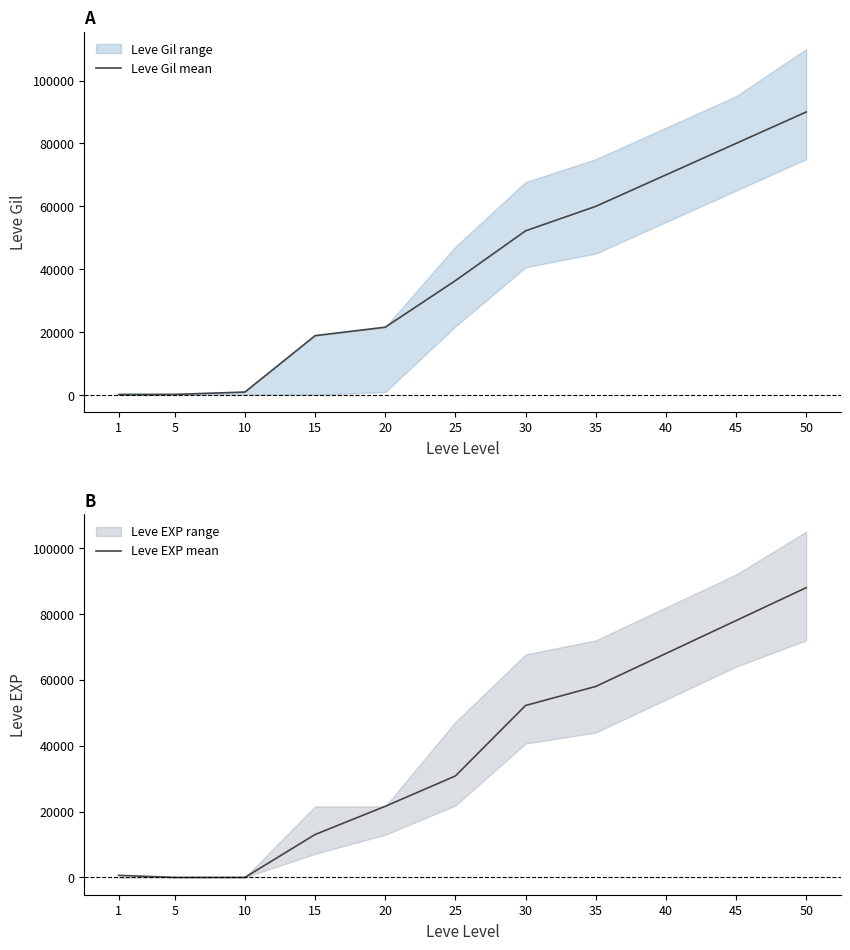

At which category is the sum across all series the highest?

50